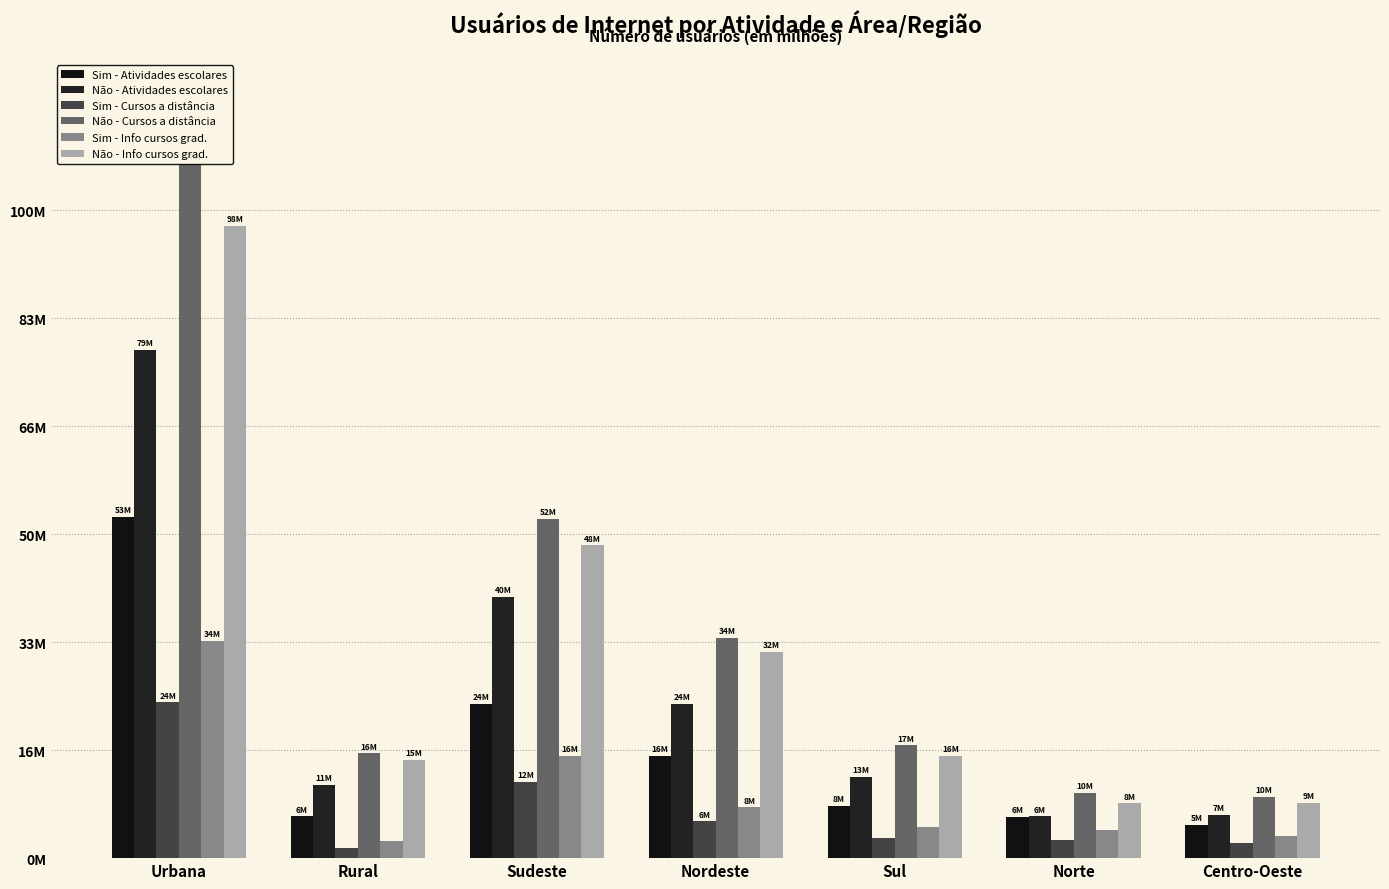

What is the label of the 5th bar from the right?

Sudeste